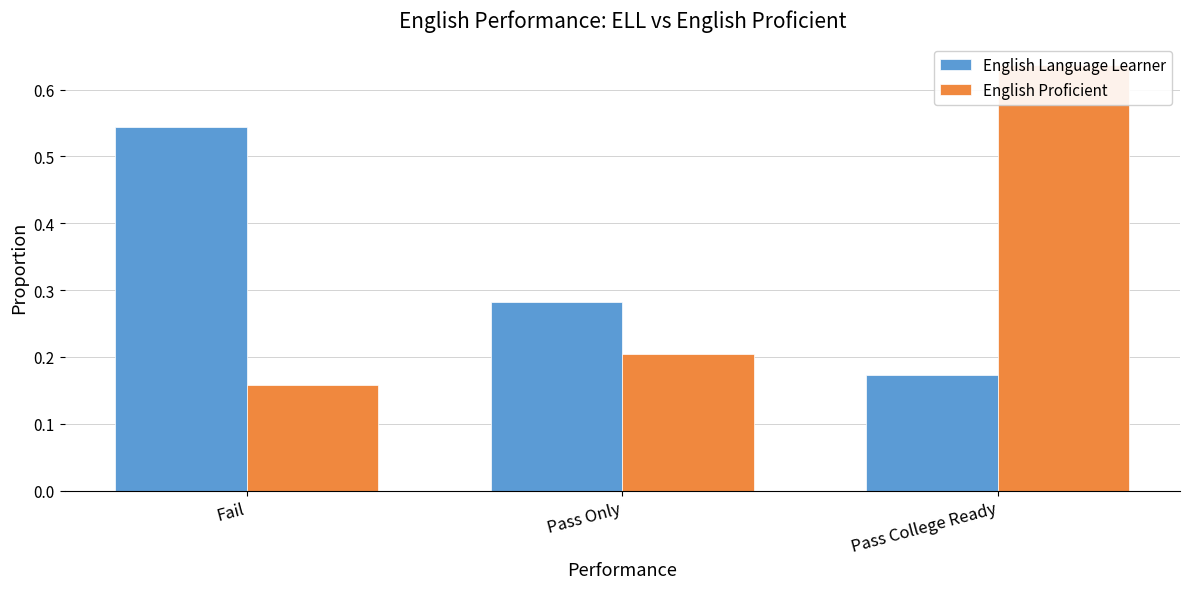

At Pass Only, list the series in order from largest to smallest.

English Language Learner, English Proficient